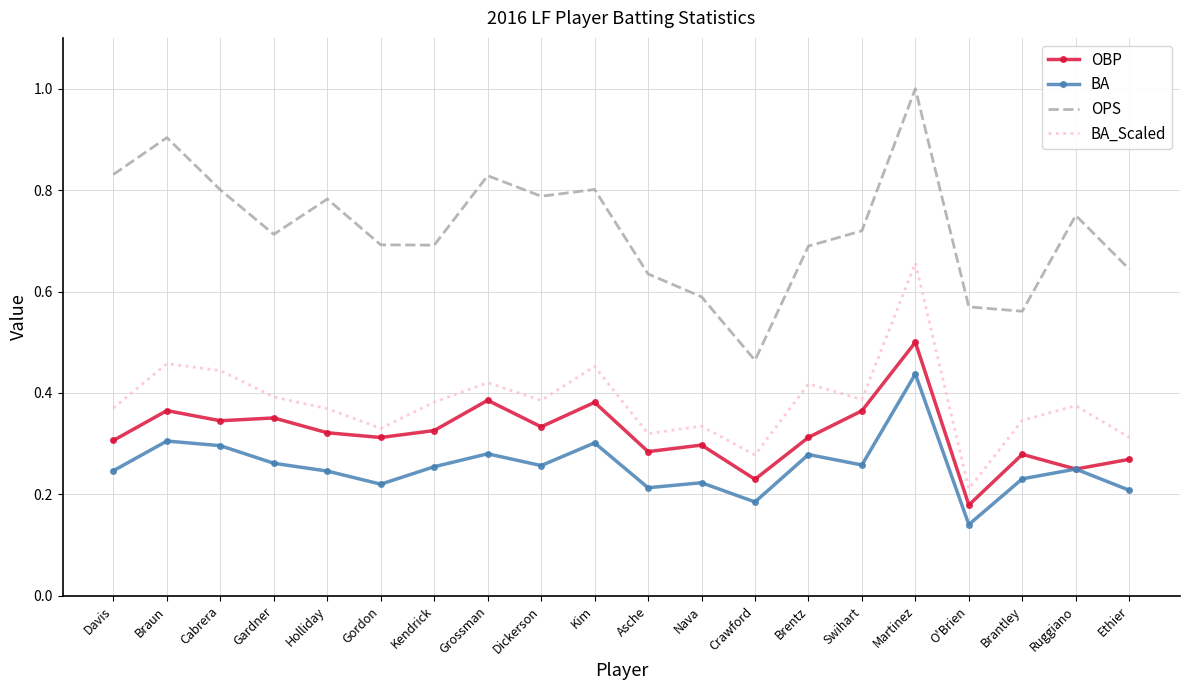

True or false: OPS and OBP cross at least once.

False